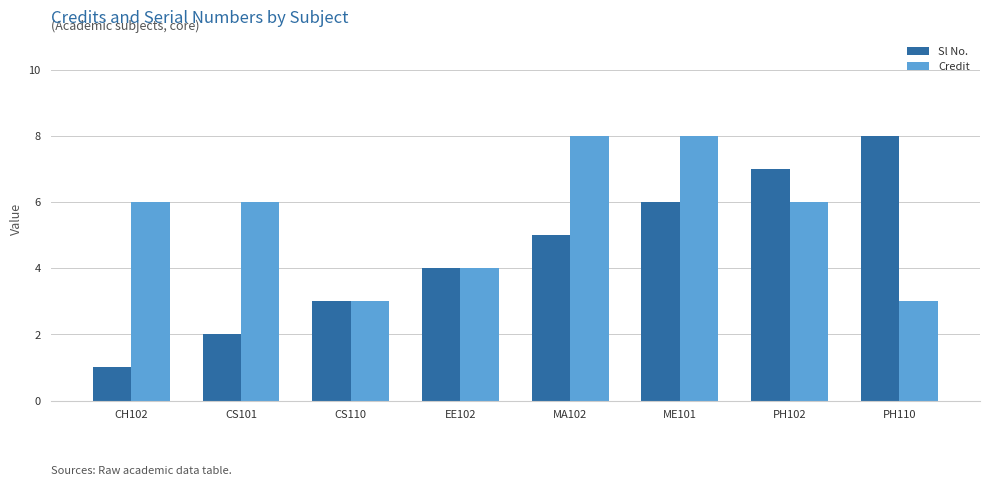

How many data points in Sl No. are less than 5?

4